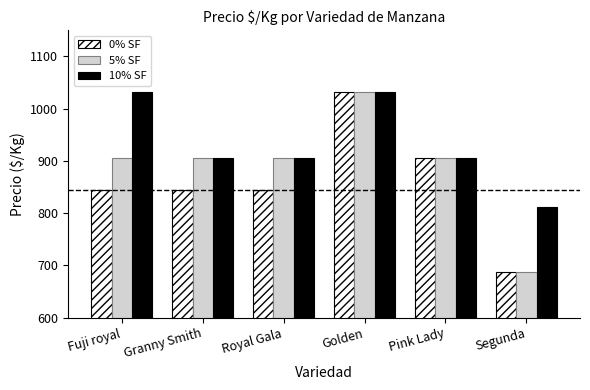

What is the difference between the highest and lowest values at Segunda?

124